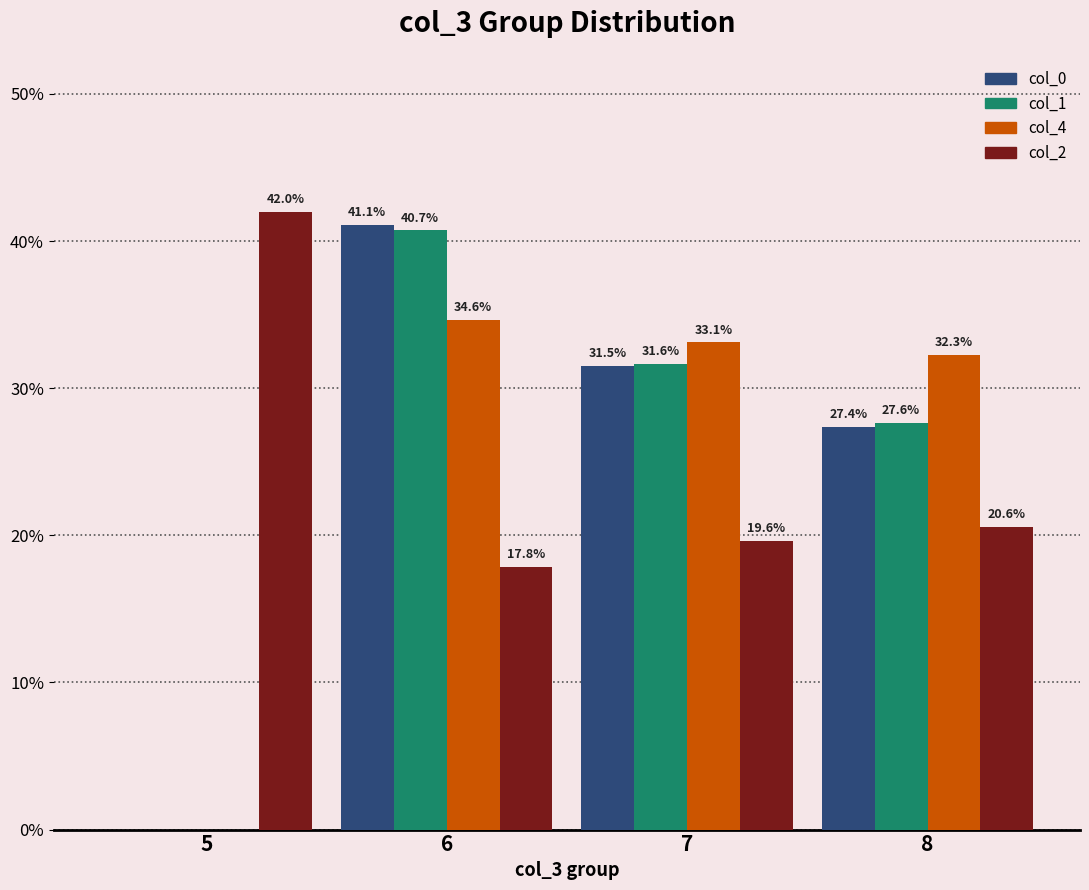

Between 5 and 7, which series saw the biggest shift?

col_4